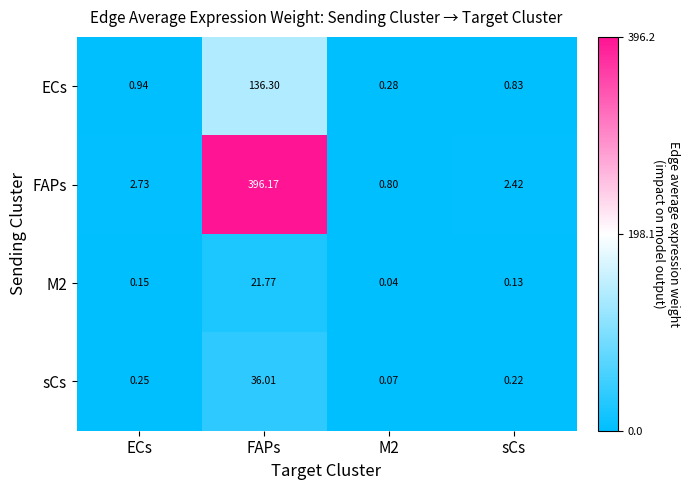

What is the maximum value shown in the chart?

396.2